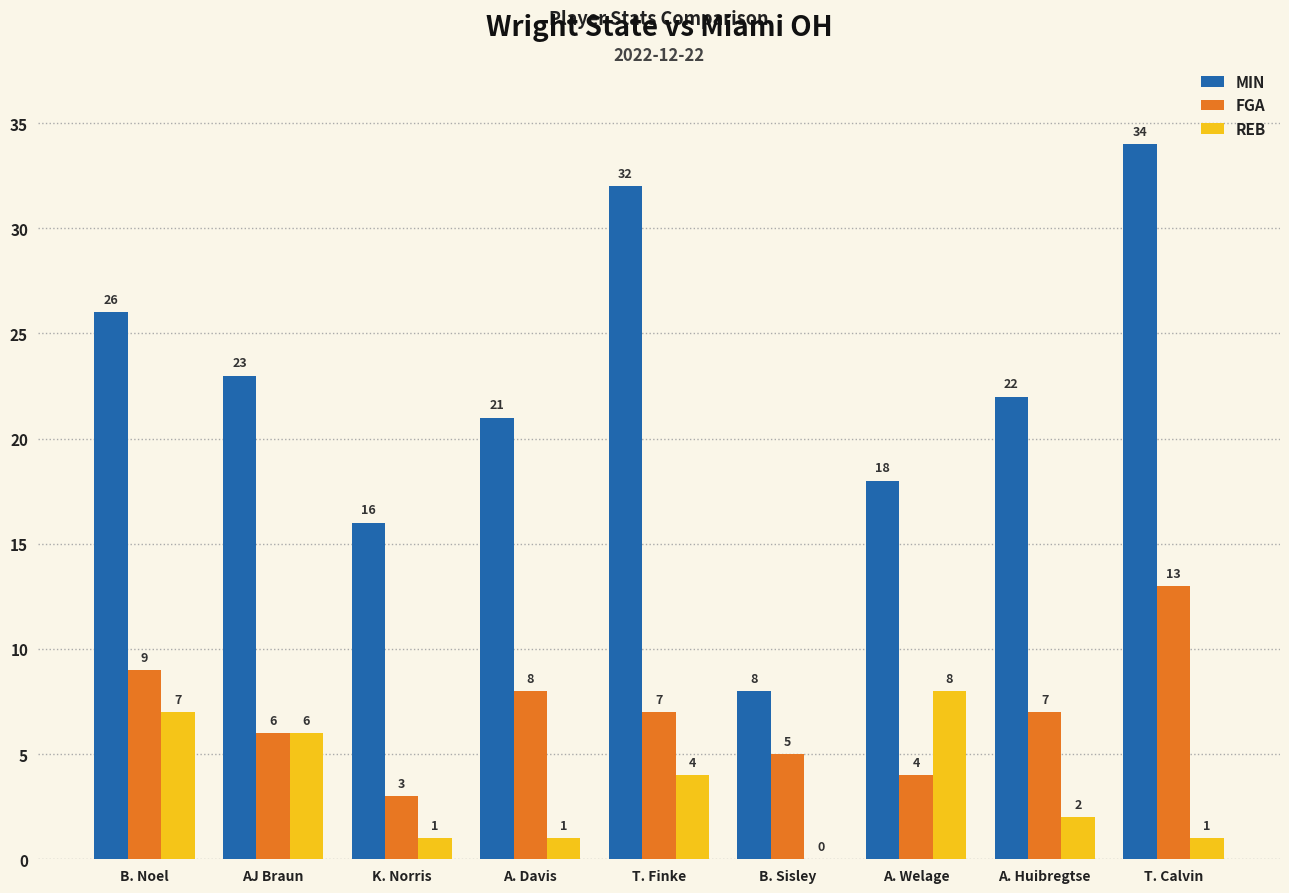

Between K. Norris and T. Finke, which series saw the biggest shift?

MIN